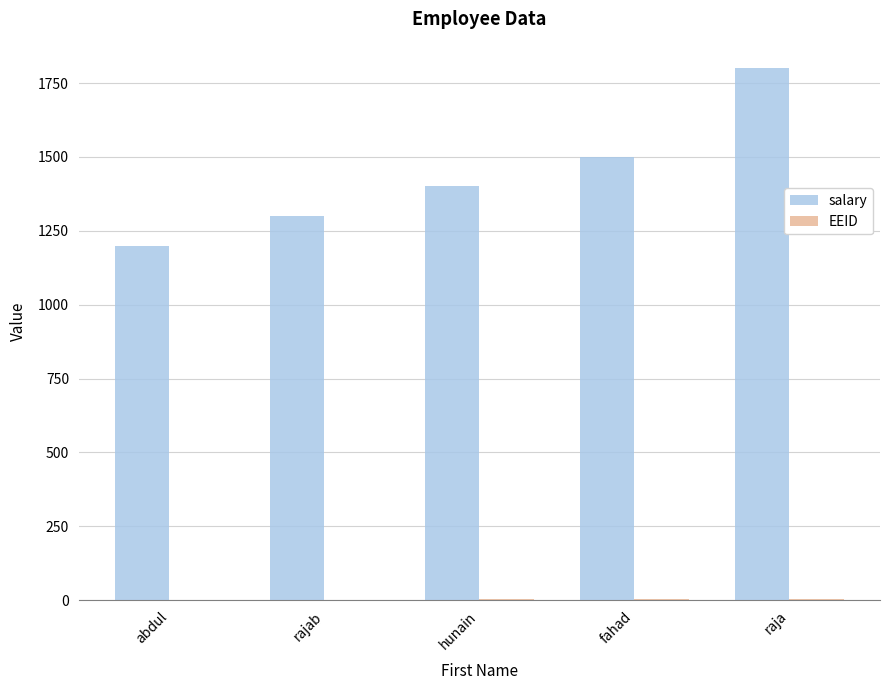

Which series has the largest total across all categories?

salary